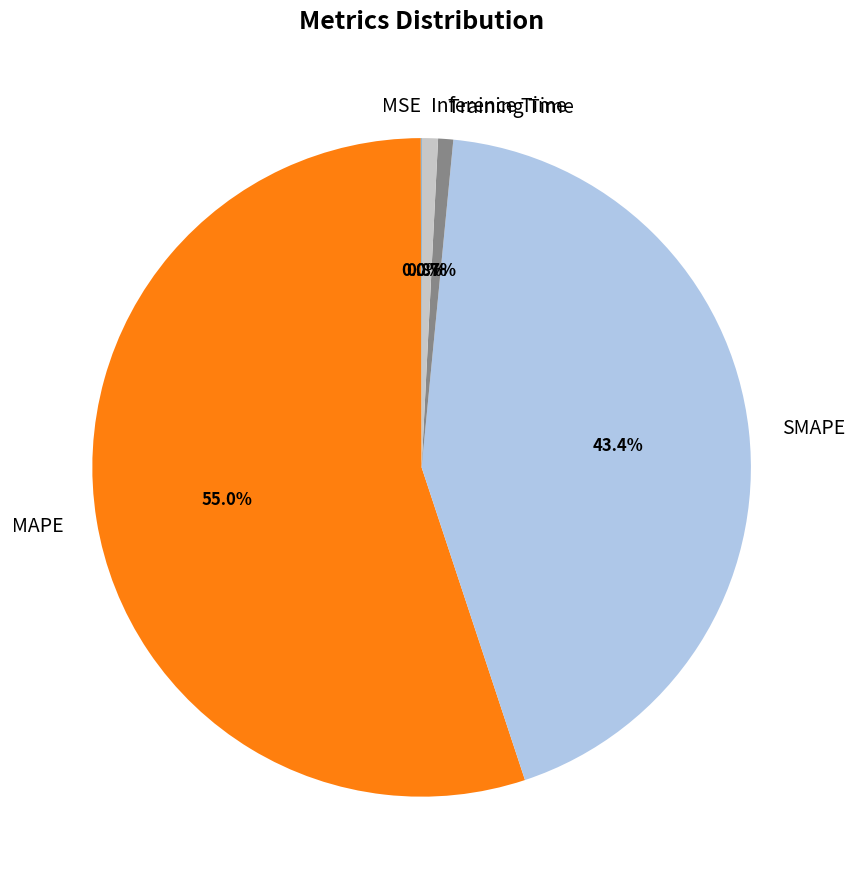

Which category has the biggest portion of the pie?

MAPE